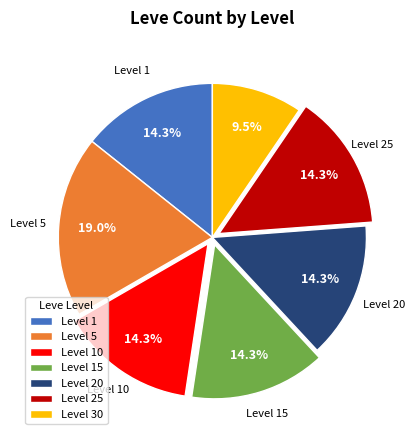

What is the largest slice in the pie chart?

Level 5